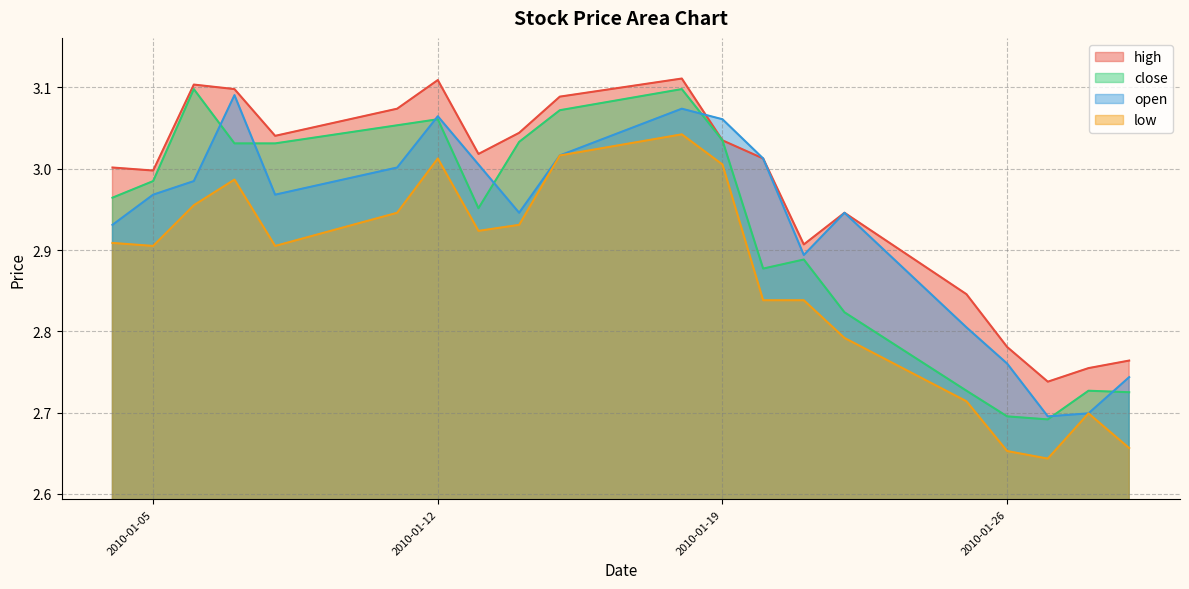

How many data points does each series have?

20